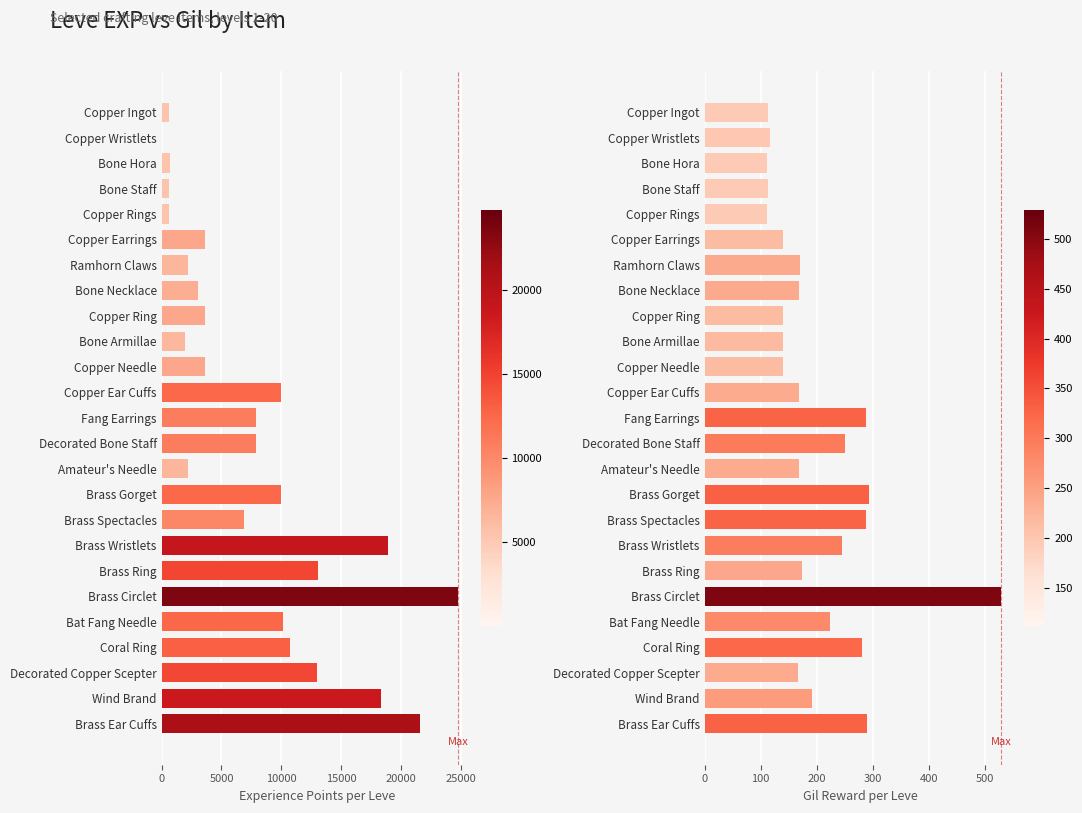

The Leve EXP series shows 630 at Copper Rings. True or false?

True